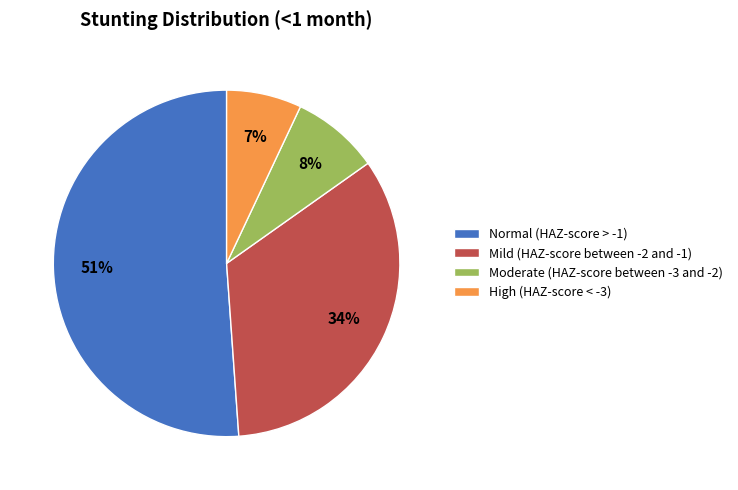

What is the largest slice in the pie chart?

Normal (HAZ-score > -1)